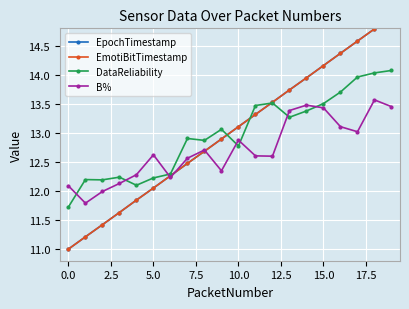

True or false: B% and EpochTimestamp intersect in this chart.

True